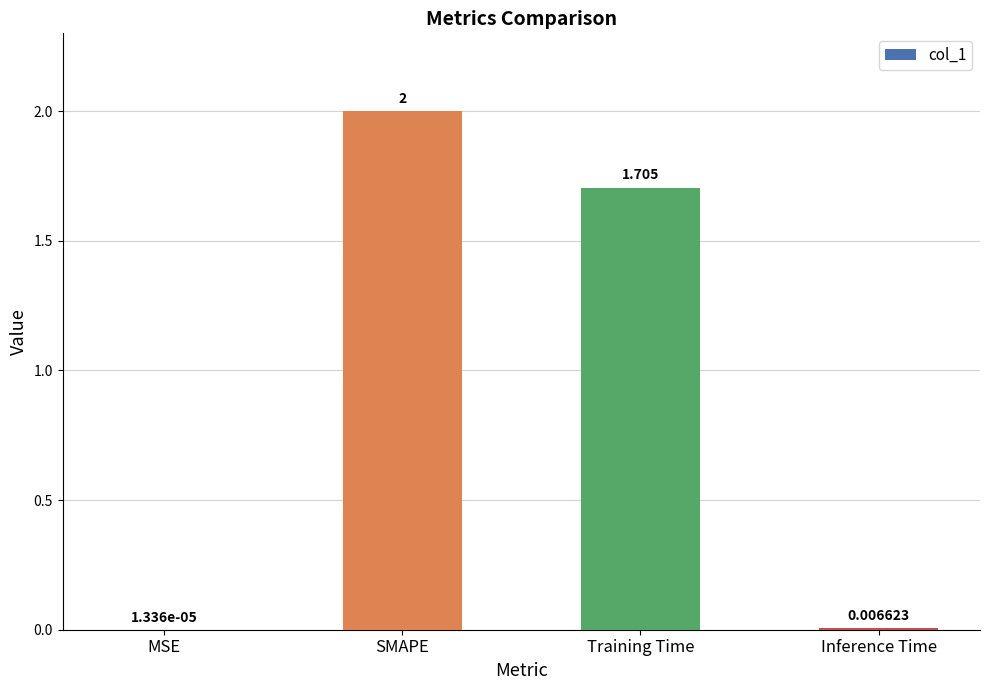

True or false: the data shows 2.5 at Training Time.

False